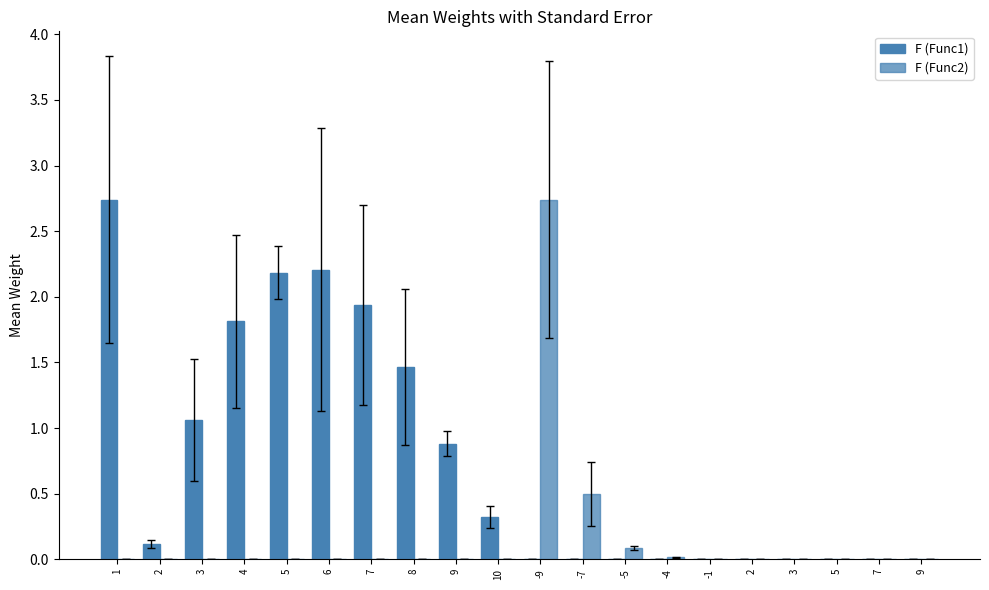

List the labels in order of F (Func1) value, smallest first.

-9, -7, -5, -4, -1, 2, 3, 5, 7, 9, 2, 10, 9, 3, 8, 4, 7, 5, 6, 1